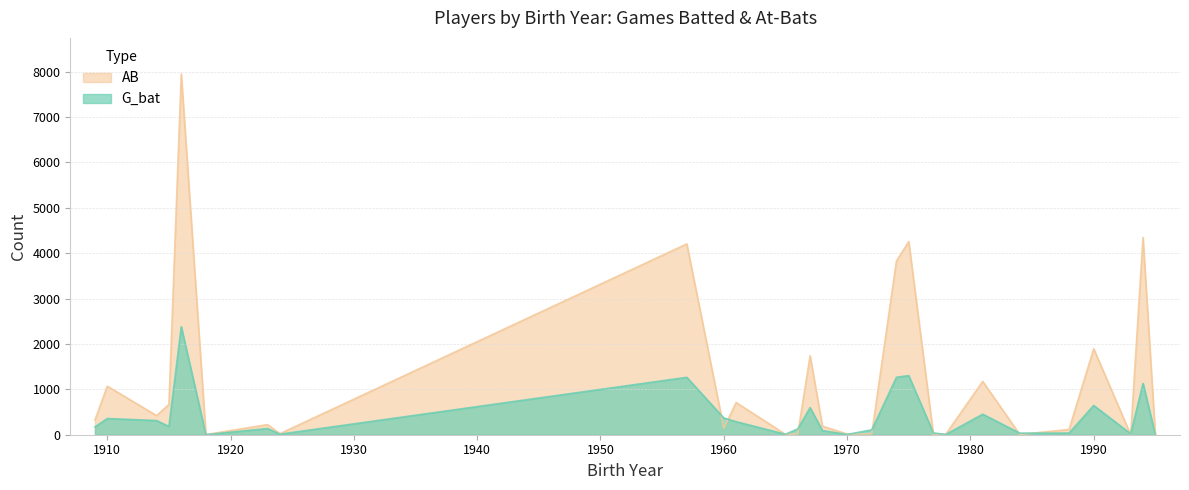

After their last crossing, which series has the higher values: AB or G_bat?

AB